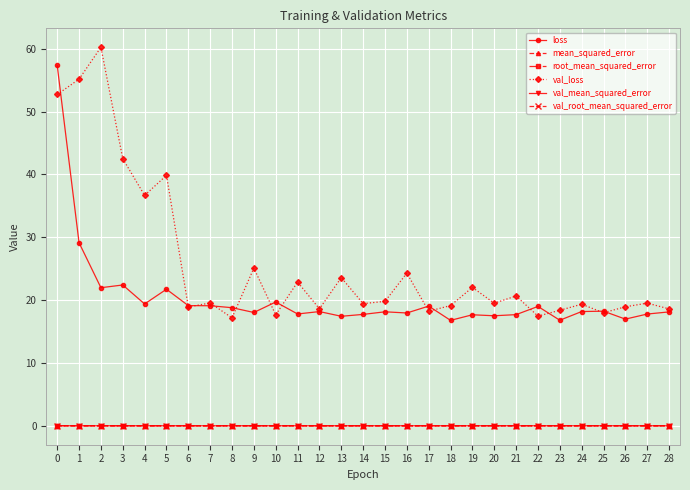

Between 3 and 16, which series saw the biggest shift?

val_loss